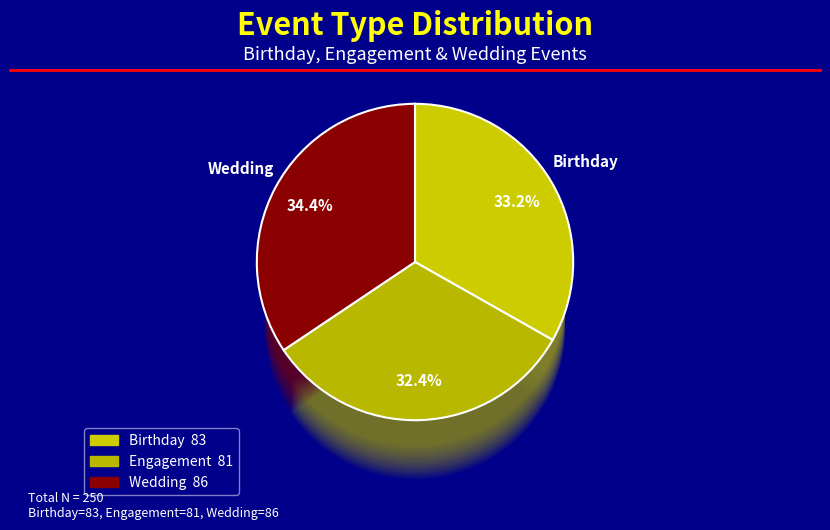

Between Birthday and Wedding, which is larger?

Wedding